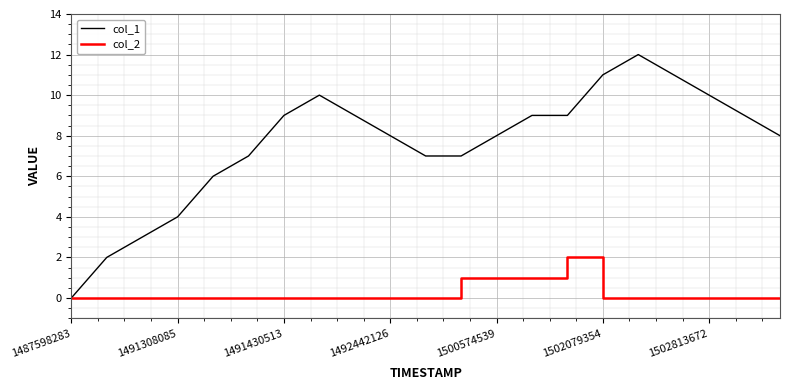

What is the maximum value shown in the chart?

12